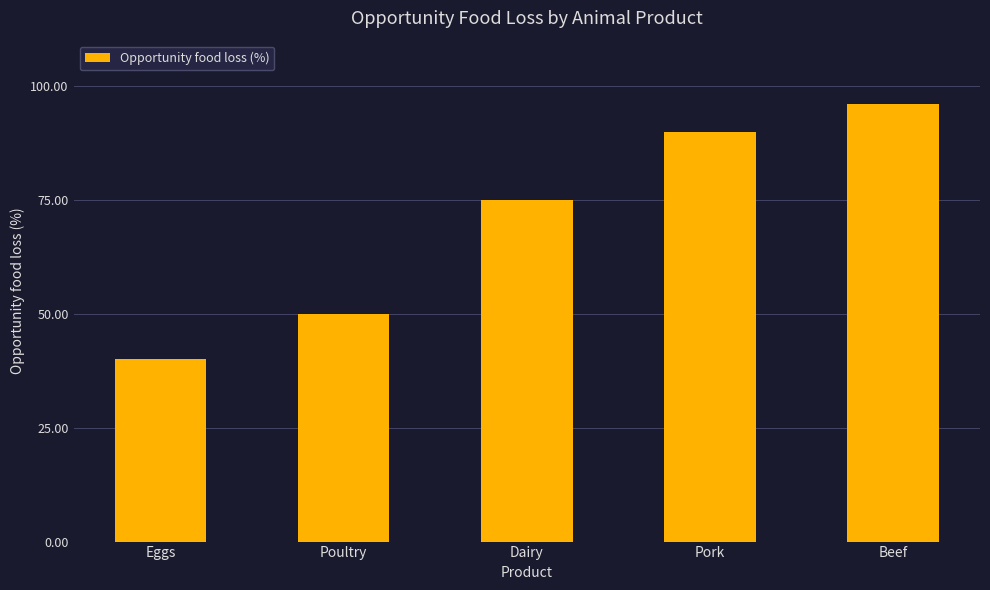

Approximately how many times larger is the value at Pork compared to Beef?

0.9